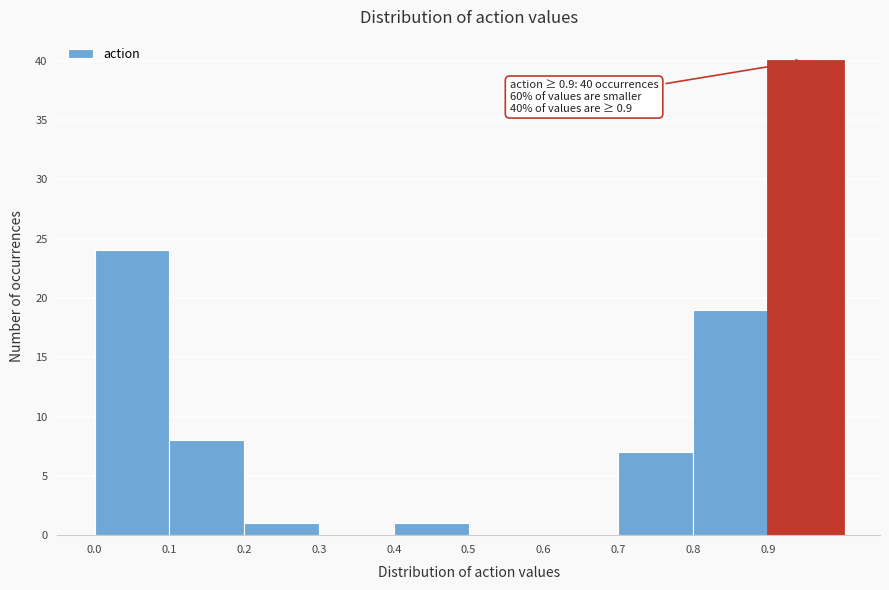

Which range on the x-axis has the tallest bar?

0.9 to 1.0